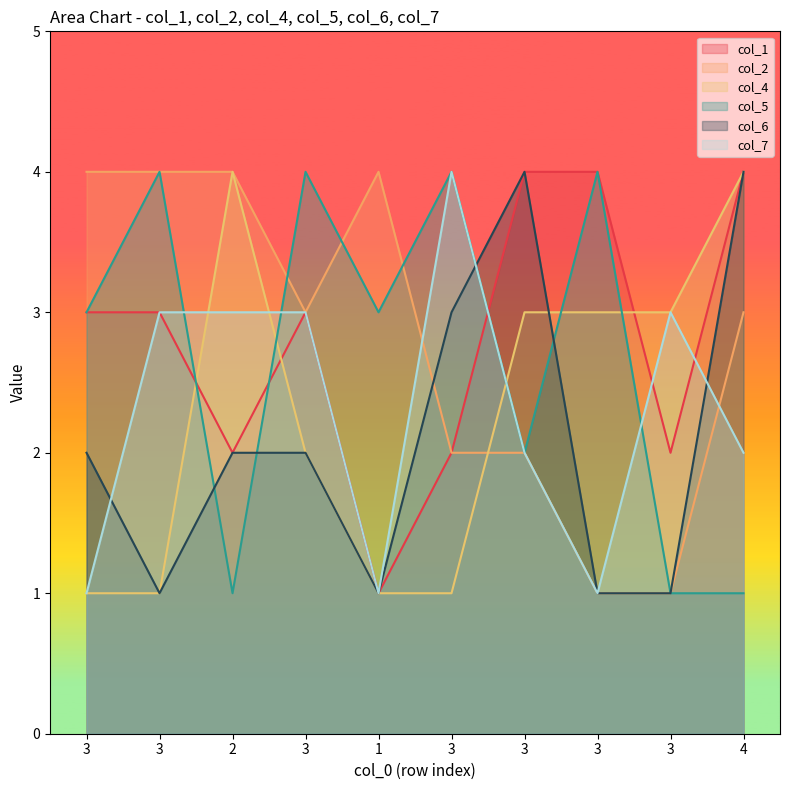

What are all the series names shown in the legend?

col_1, col_2, col_4, col_5, col_6, col_7